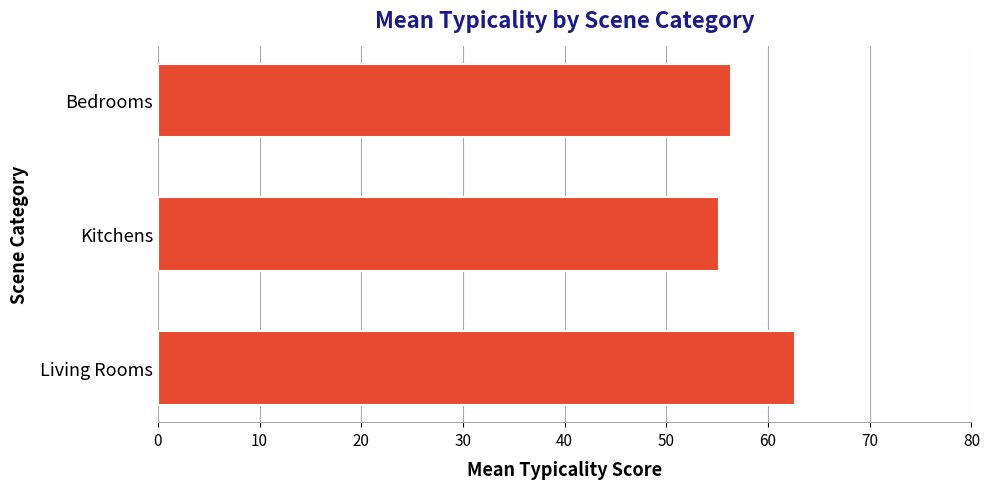

True or false: the data shows 80.1 at Bedrooms.

False